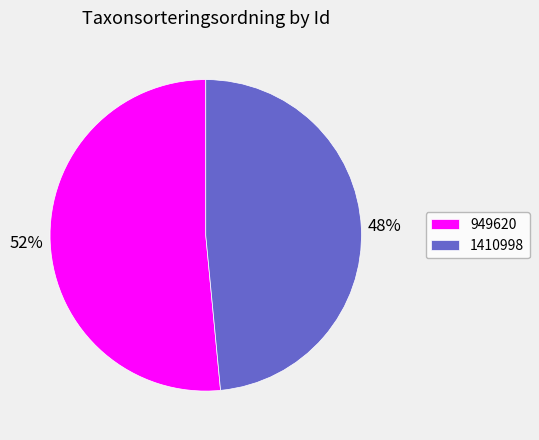

Which category has the biggest portion of the pie?

949620